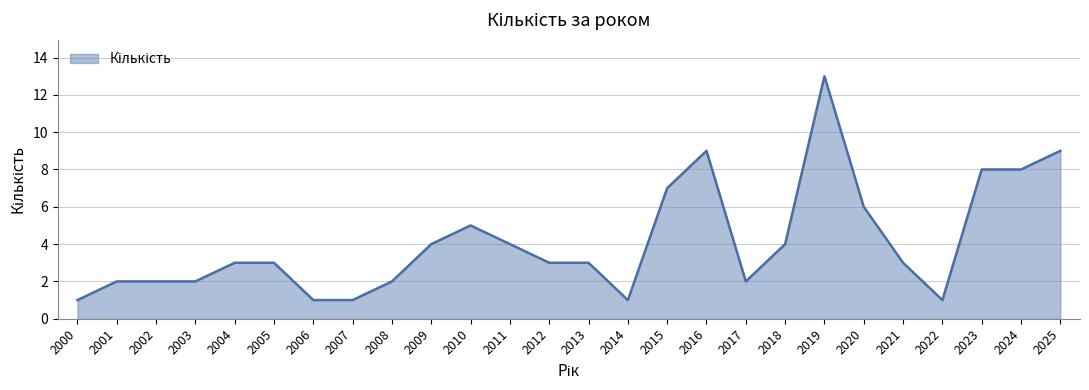

What is the average value?

4